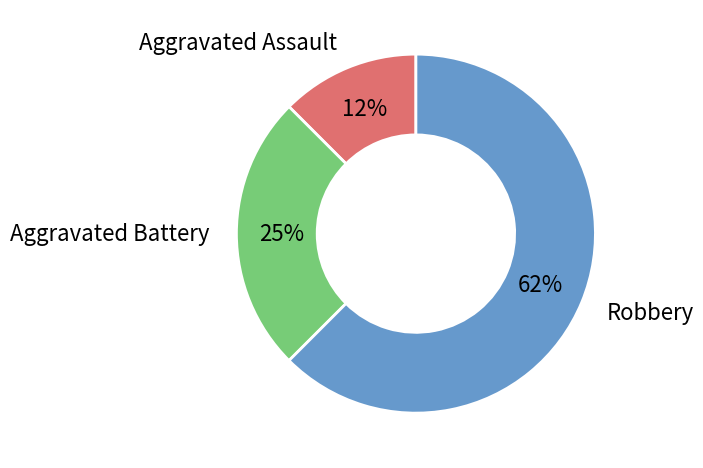

Does Robbery represent more than half of the total?

Yes